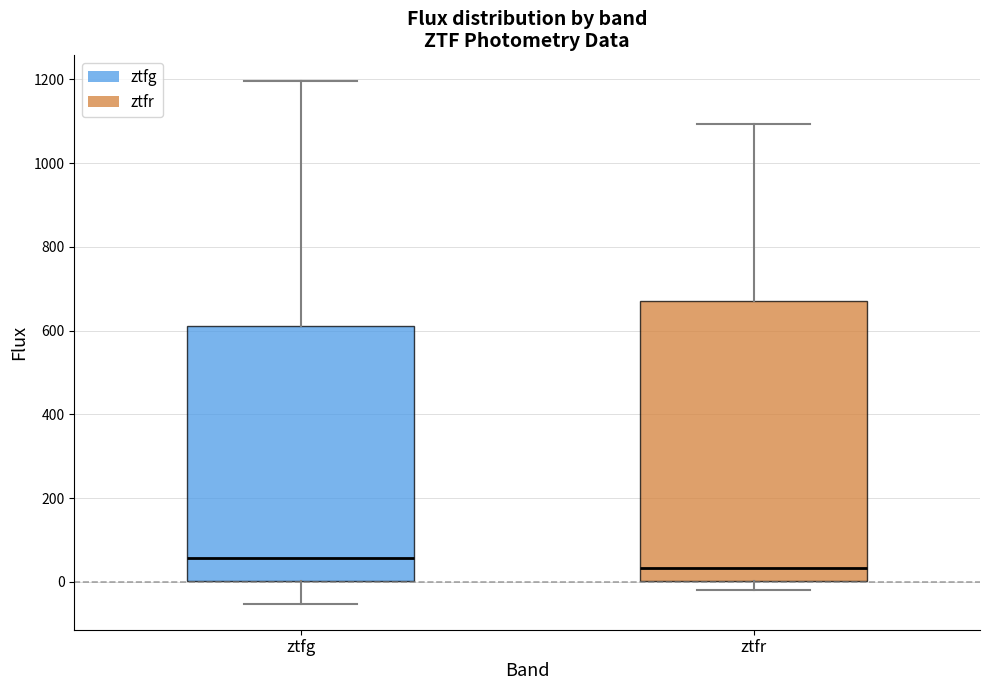

Reading left to right, read every box against the y-axis: the position of its median line, the range the box covers, and the ends of its whiskers. The values are not printed on the chart, so give them approximately, as read against the axis.

ztfg: median 60, box 0 to 620, whiskers -60 to 1200
ztfr: median 40, box 0 to 680, whiskers -20 to 1100